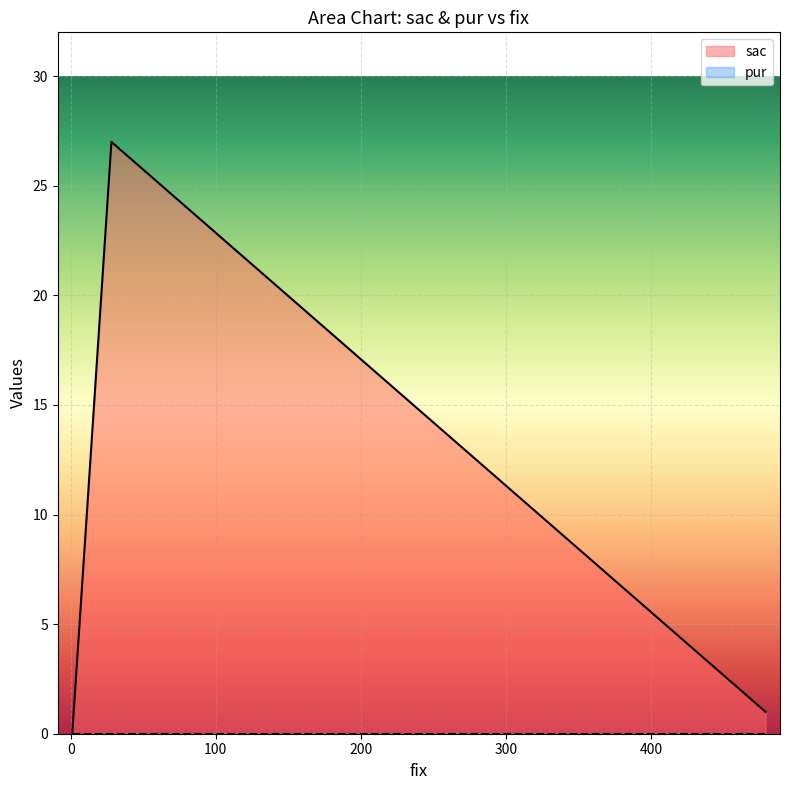

What is the difference between the values at 1 and 479?

1